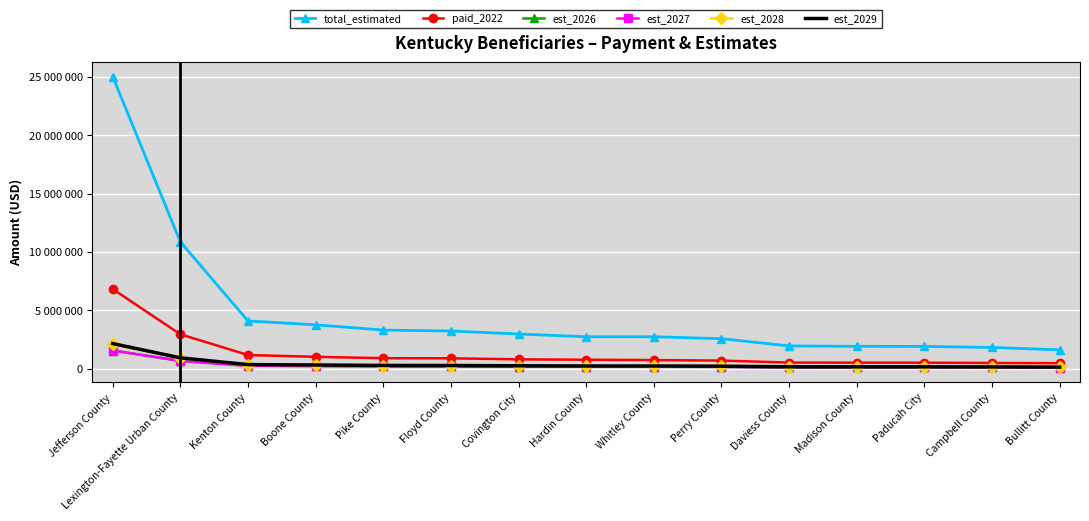

What are all the series names shown in the legend?

total_estimated, paid_2022, est_2026, est_2027, est_2028, est_2029